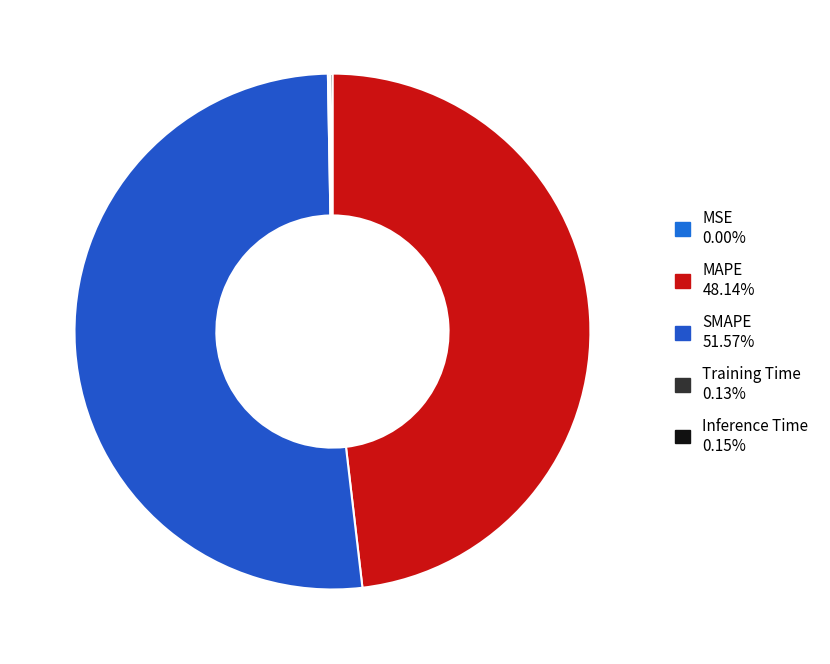

To the nearest percent, what is the average slice percentage?

20%